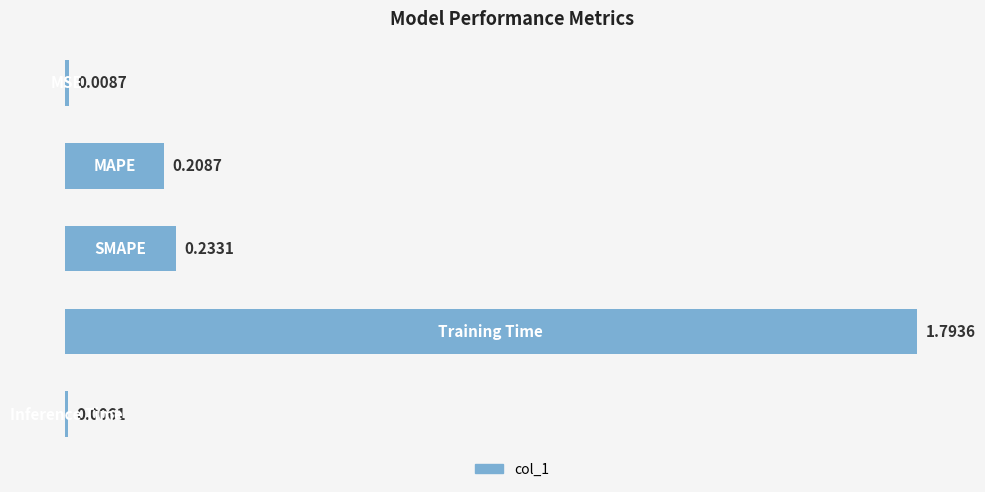

What is the difference between the maximum and minimum values?

1.8